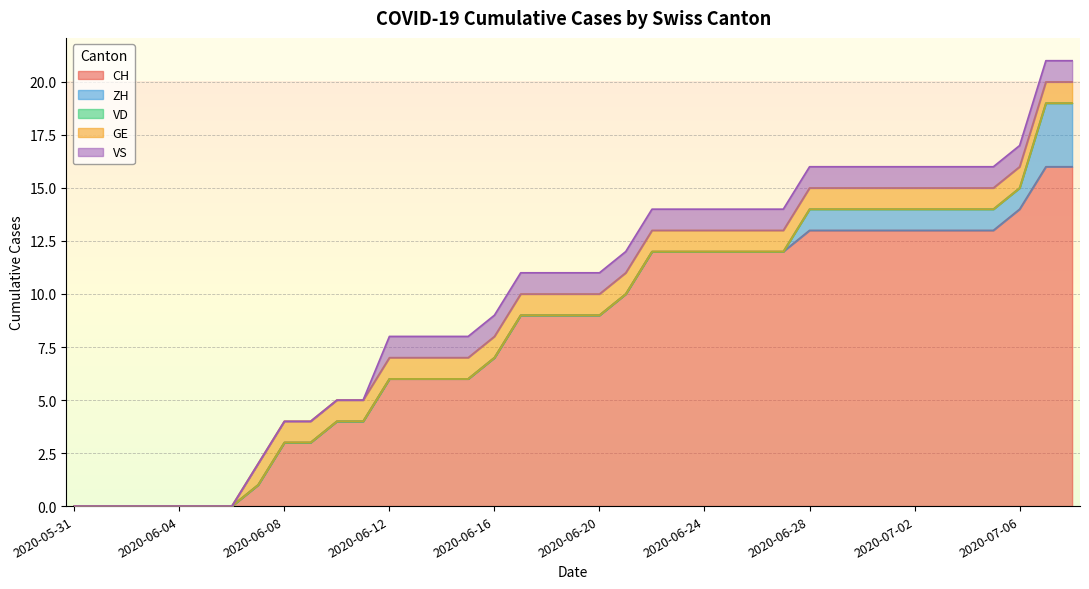

What is the total value across all series at 2020-07-06?

17